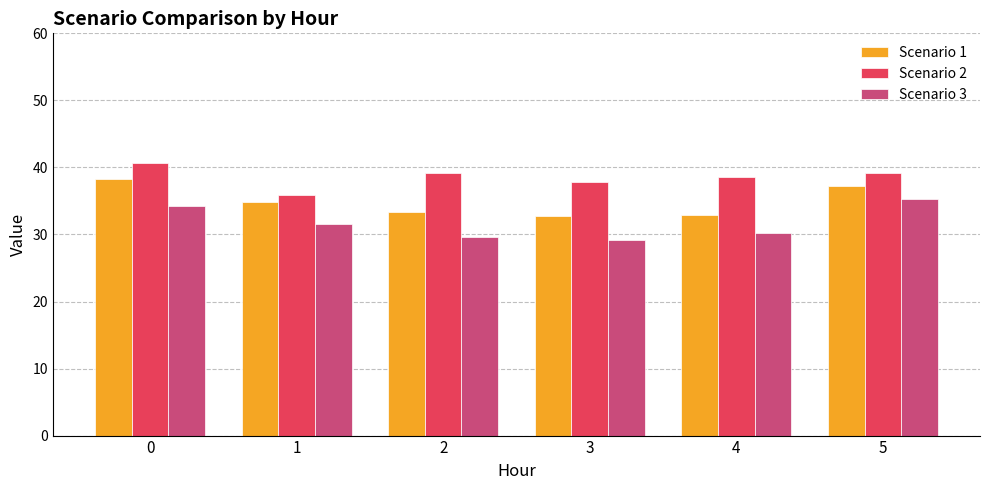

How many distinct data groups are displayed?

3